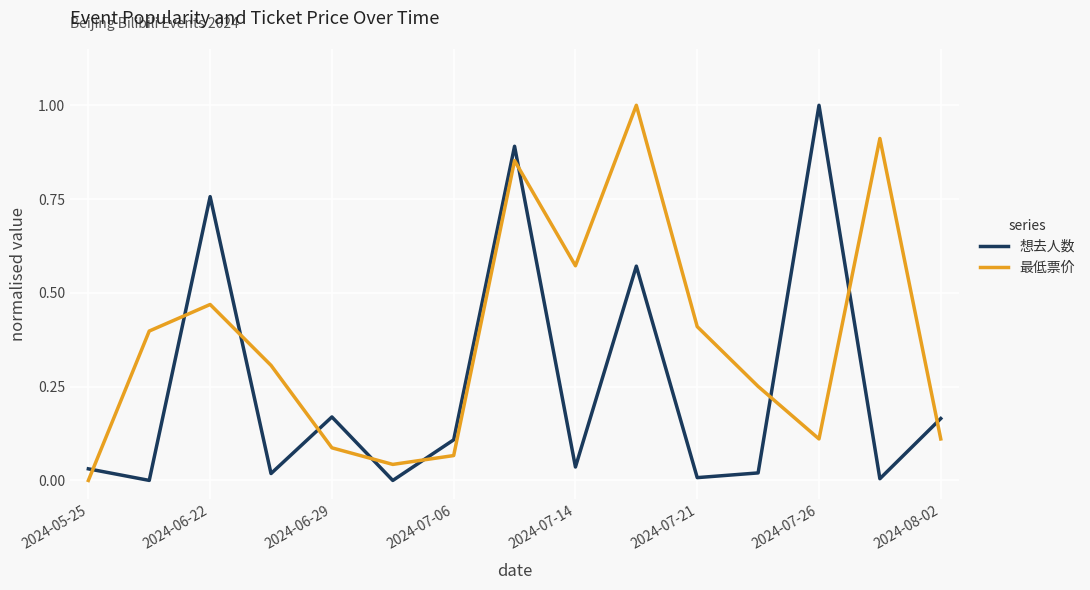

What is the highest value of the 最低票价 series?

1.0